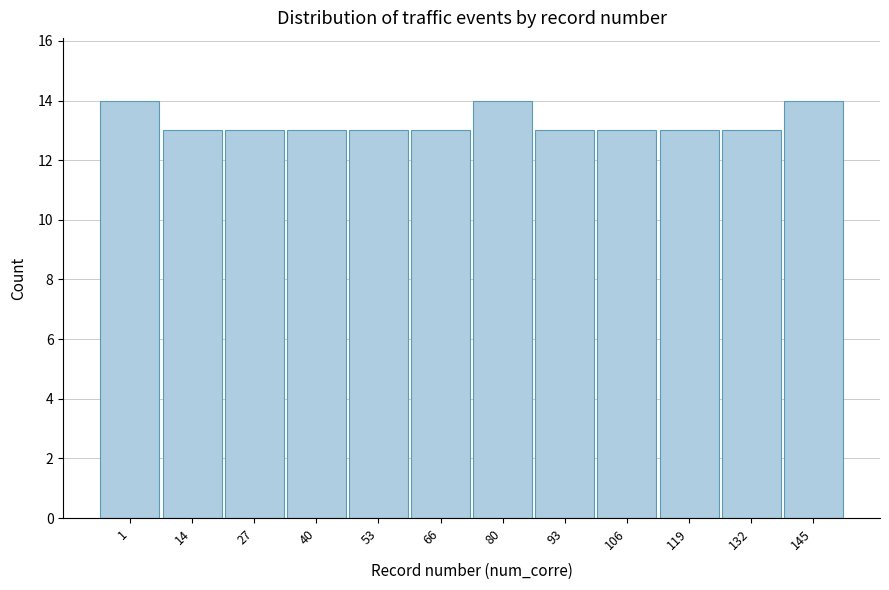

Reading left to right, transcribe all the data shown in this chart.

14	13	13	13	13	13	14	13	13	13	13	14